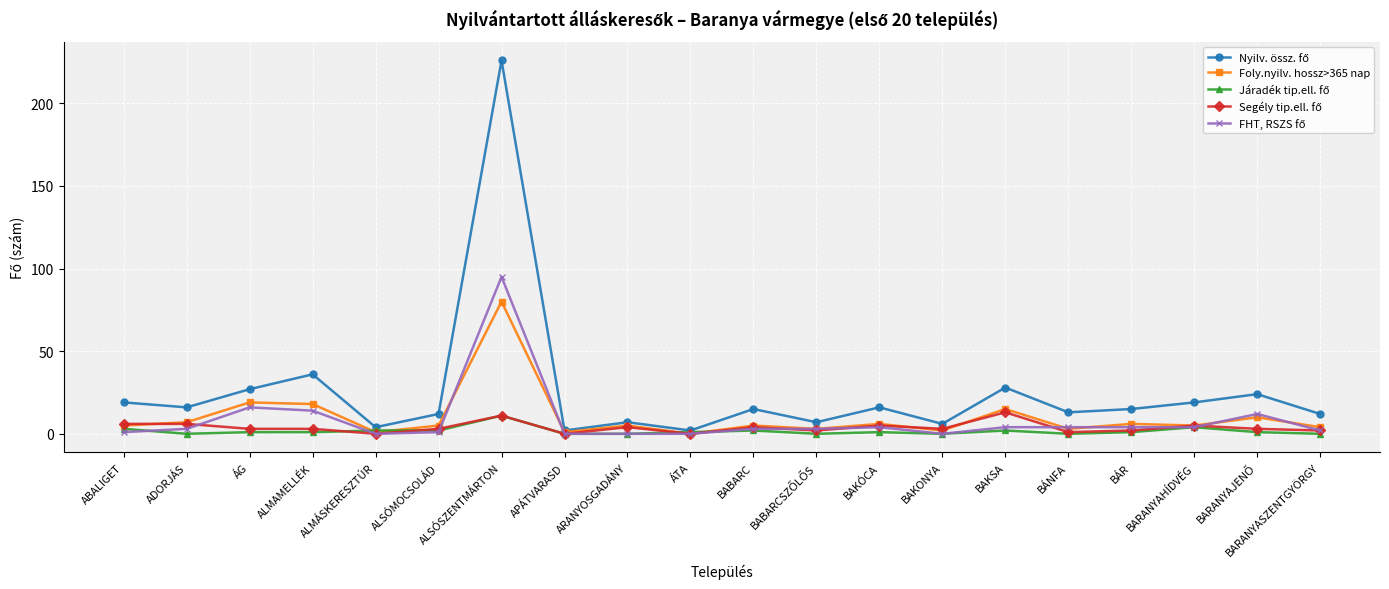

What is the greatest value displayed?

226